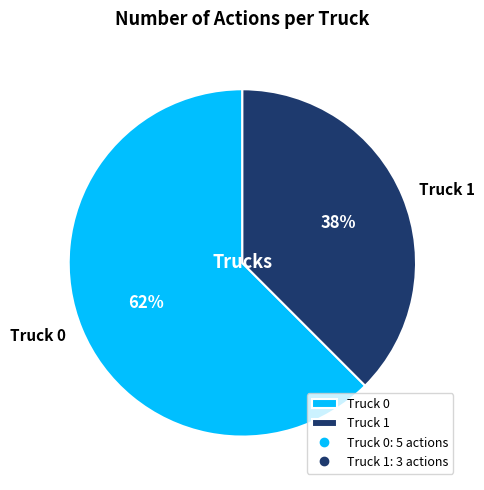

Between Truck 1 and Truck 0, which is larger?

Truck 0